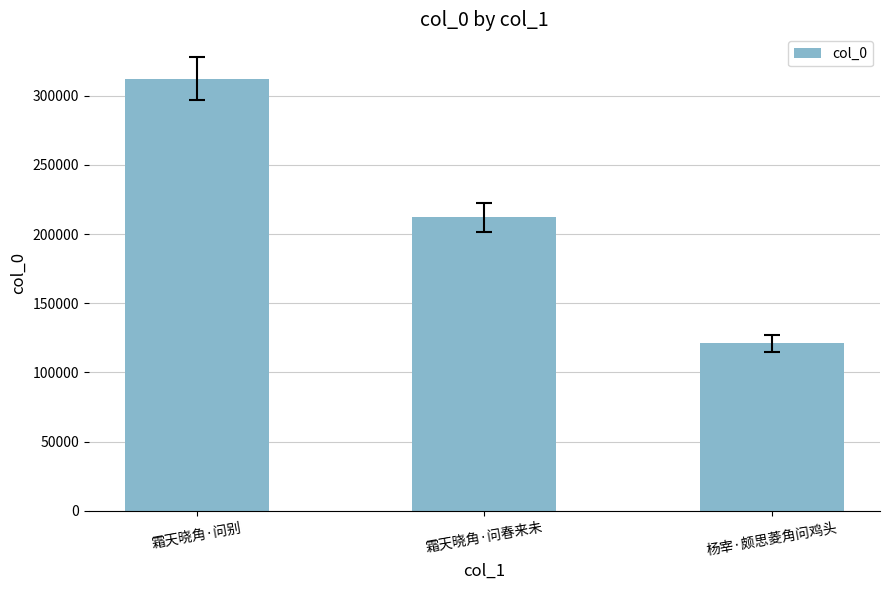

What is the label of the 2nd bar from the left?

霜天晓角·问春来未